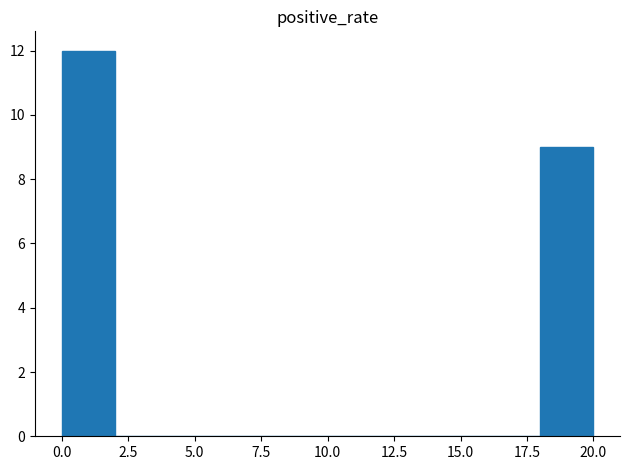

Over which range of the x-axis is the bar tallest?

0 to 2